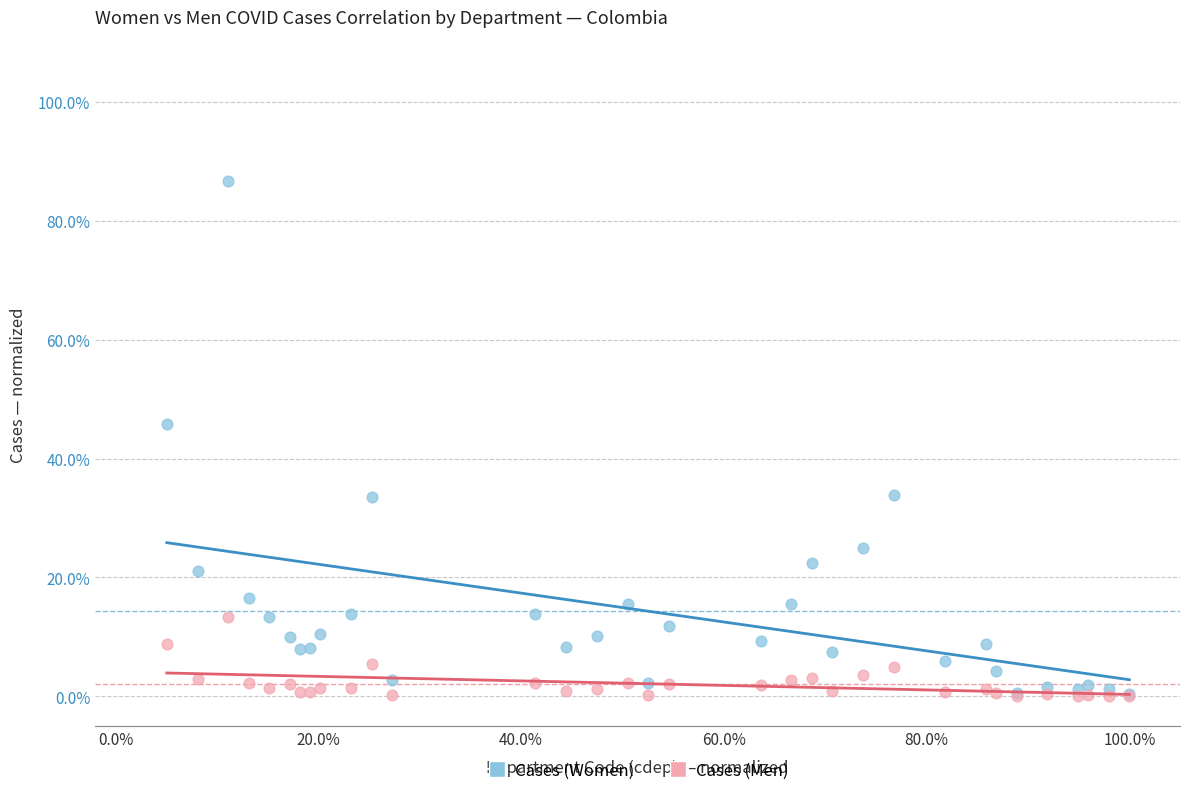

What are all the series names shown in the legend?

Cases (Women), Cases (Men)